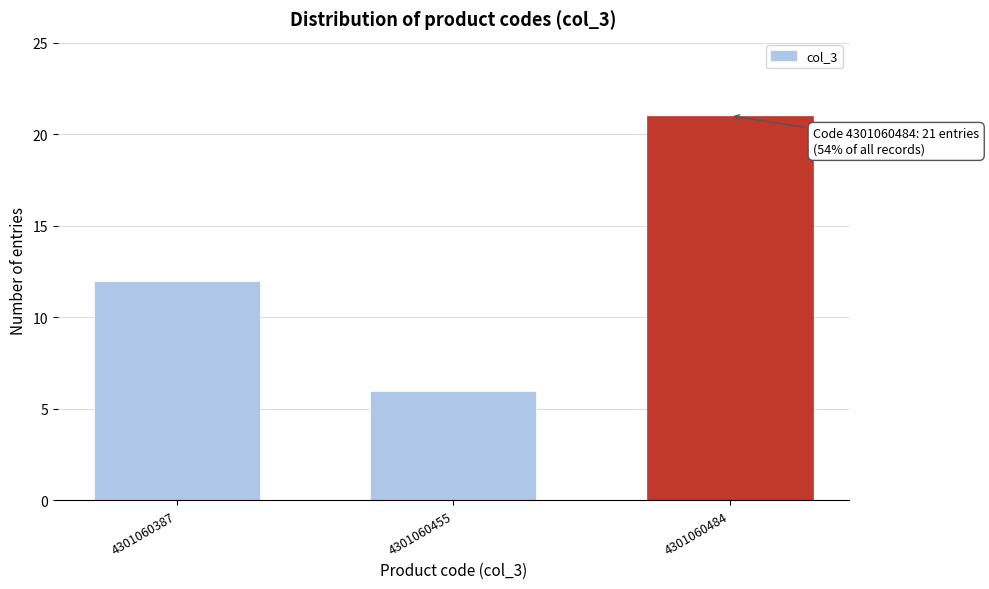

Reading left to right, what are all the values shown in this chart?

12	6	21